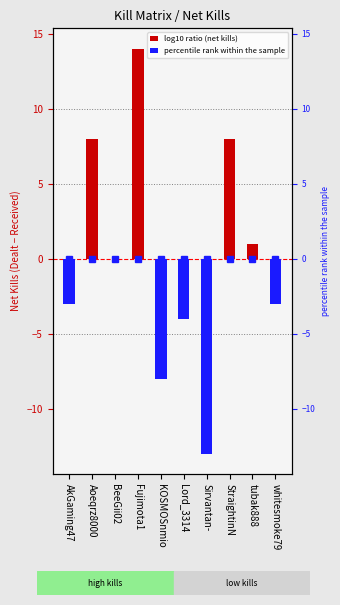

Which label corresponds to the largest value in the chart?

Fujimota1